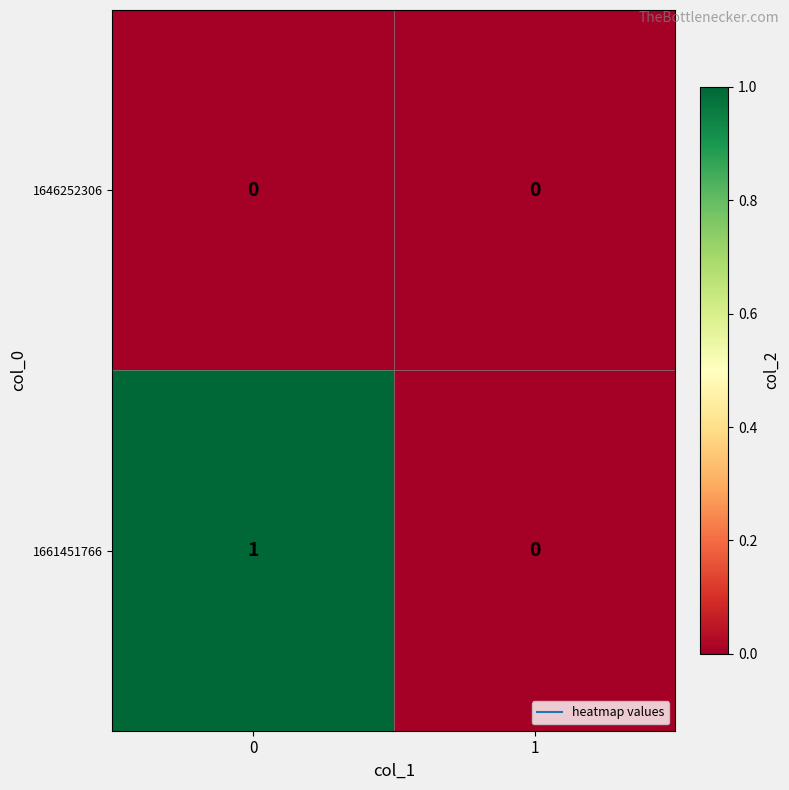

Which series has the largest range (max minus min)?

1661451766